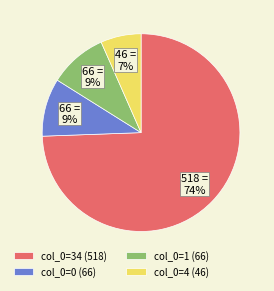

Do col_0=0 (66) and col_0=1 (66) together represent more than half of the pie?

No